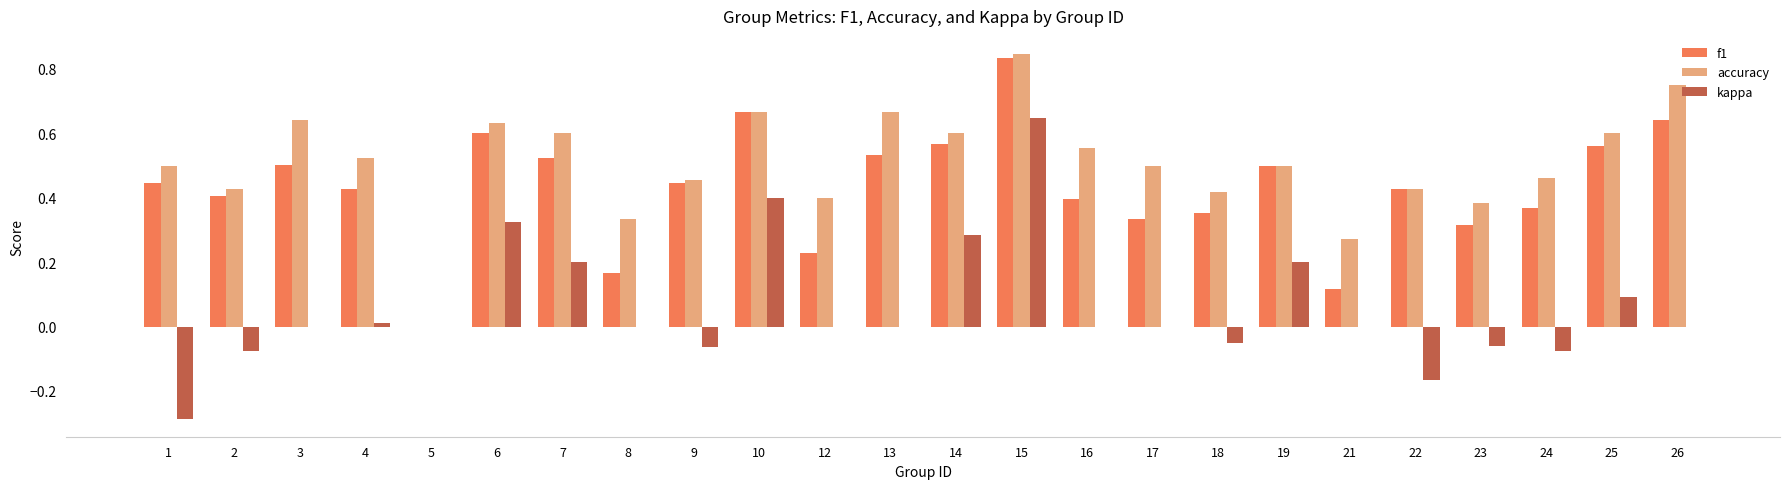

Does the chart contain stacked bars?

No